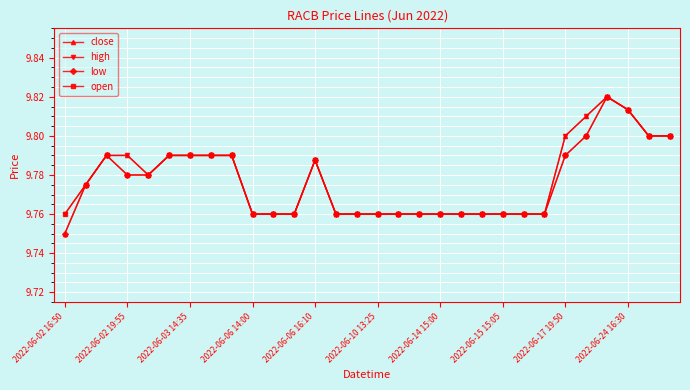

True or false: close has more than 0 points higher than both neighbors.

True